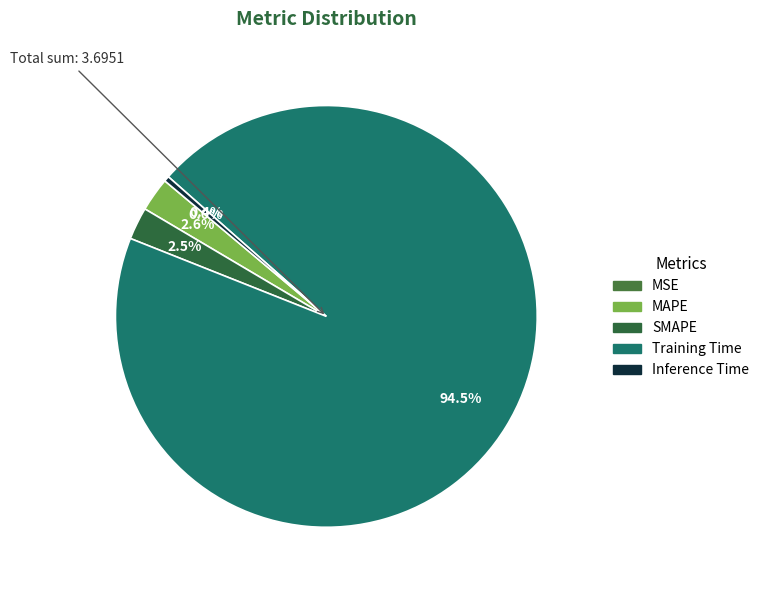

How much of the chart is everything except Training Time?

5.5%